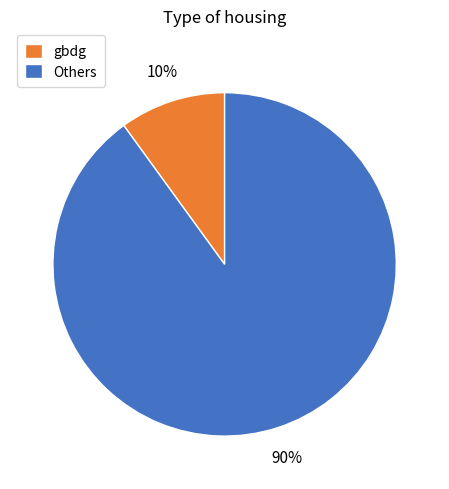

Which has a higher value, Others or gbdg?

Others